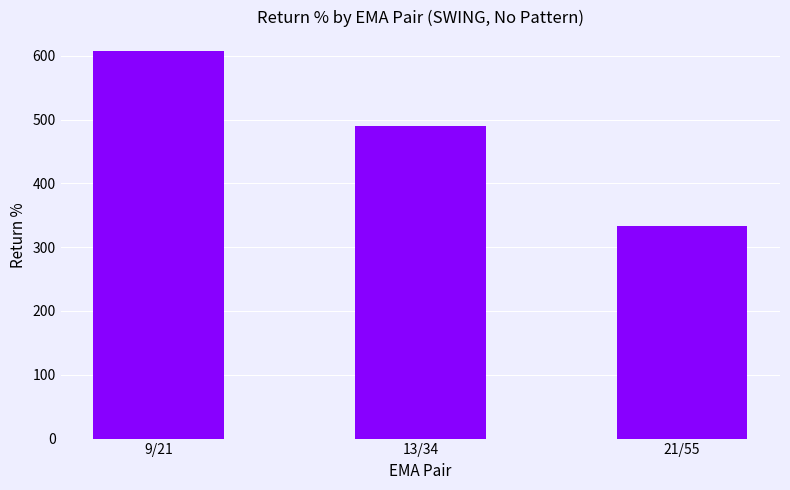

Reading left to right, list all the values displayed in this chart.

607.5	489.5	333.1